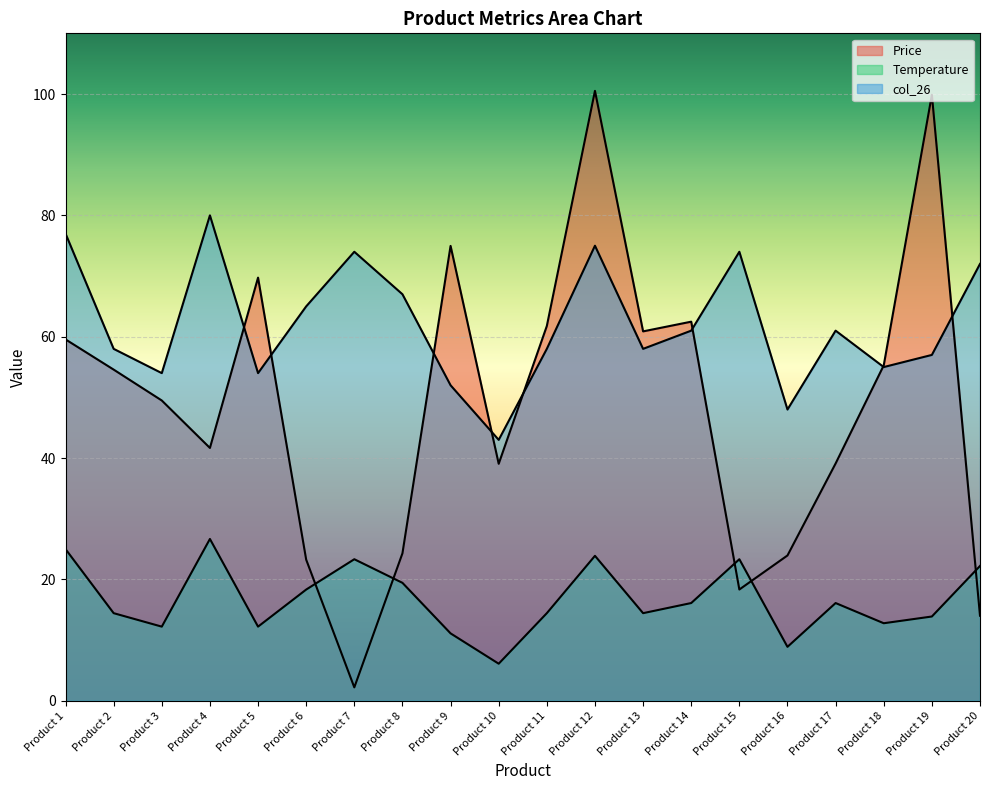

What is the lowest value of the col_26 series?

43.0